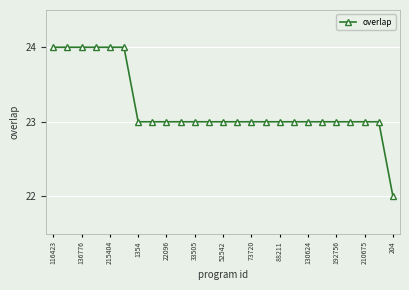

Is this an area chart (filled region under the line)?

No